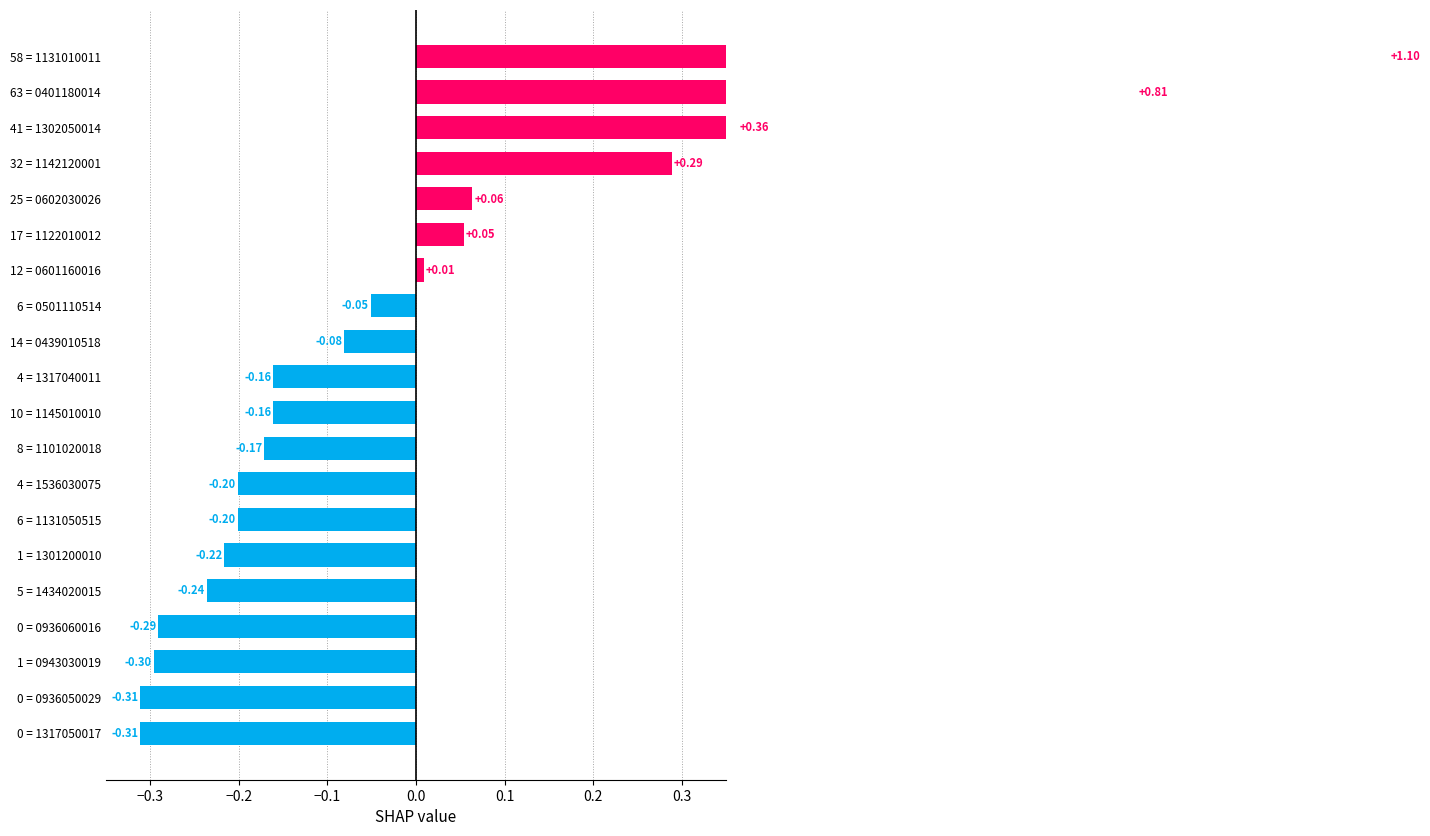

Count the number of data series in this chart.

1